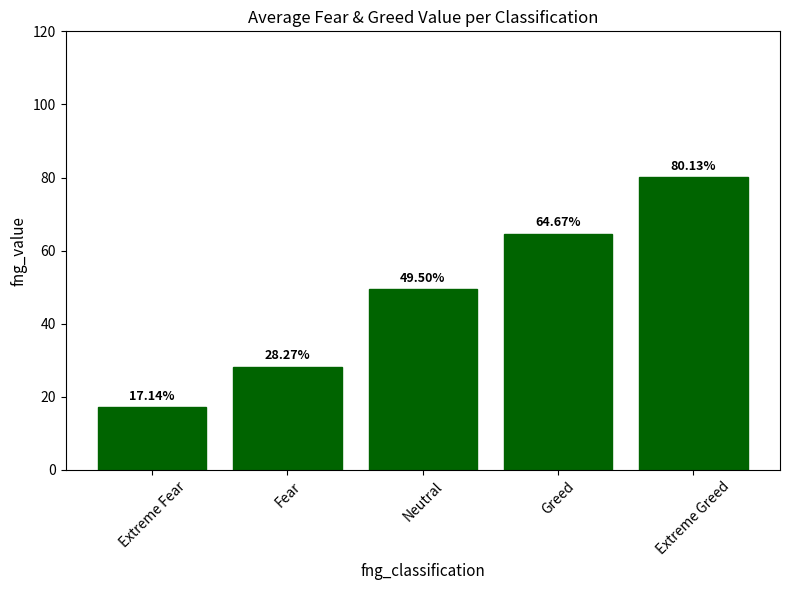

What is the label of the 1st bar from the left?

Extreme Fear